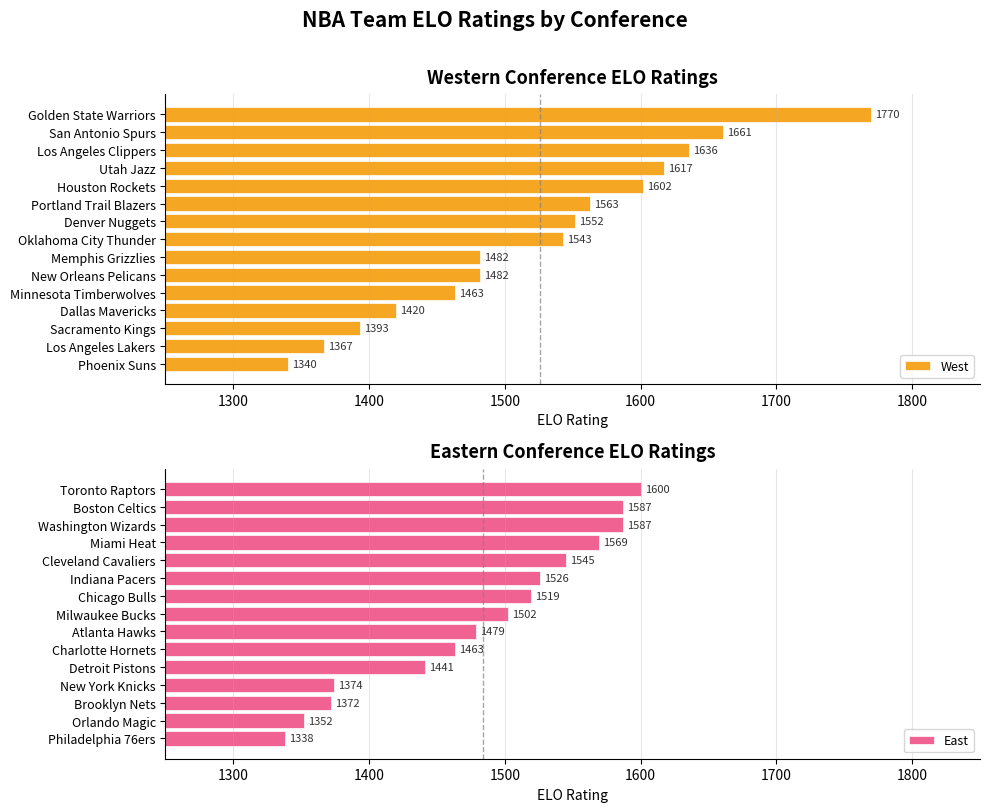

List the series in order of their overall mean, lowest first.

East, West